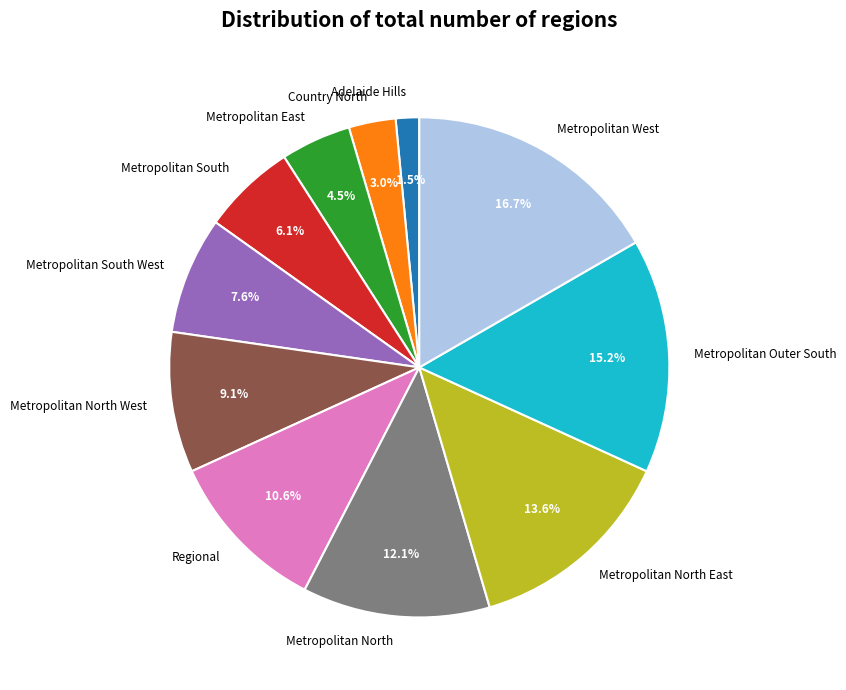

What is the ratio of the value at Metropolitan North to the value at Country North?

4.0